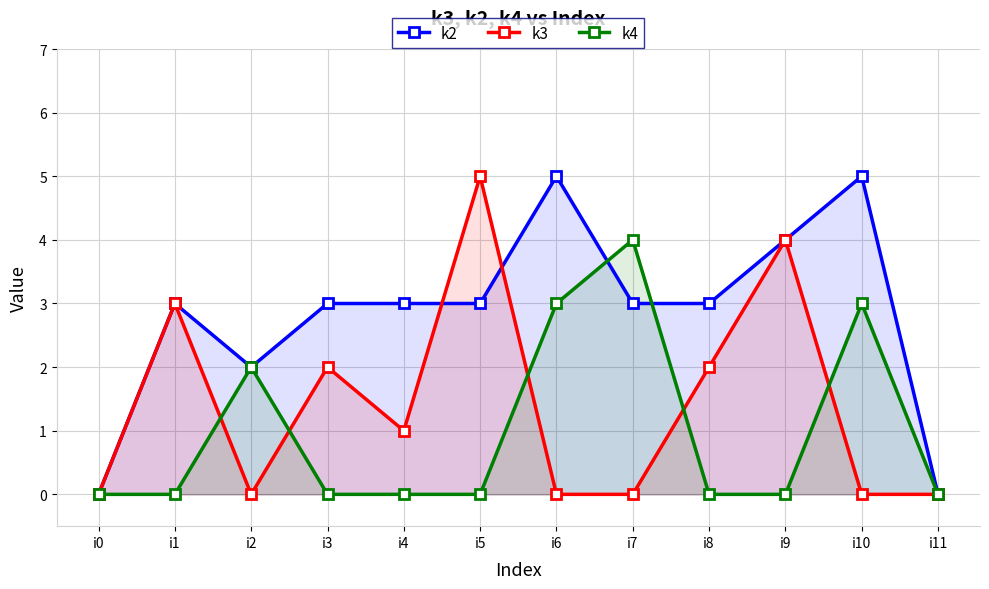

The k2 series shows 2 at i7. True or false?

False